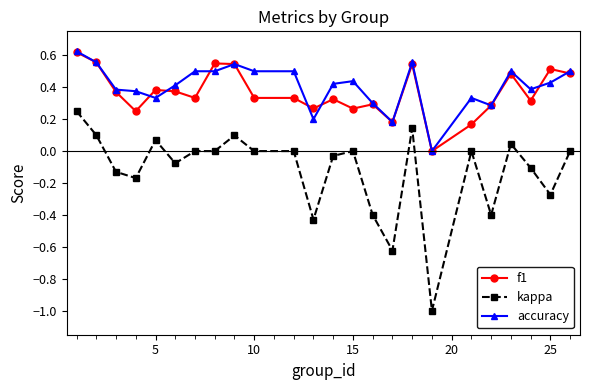

True or false: kappa and f1 cross at least once.

False